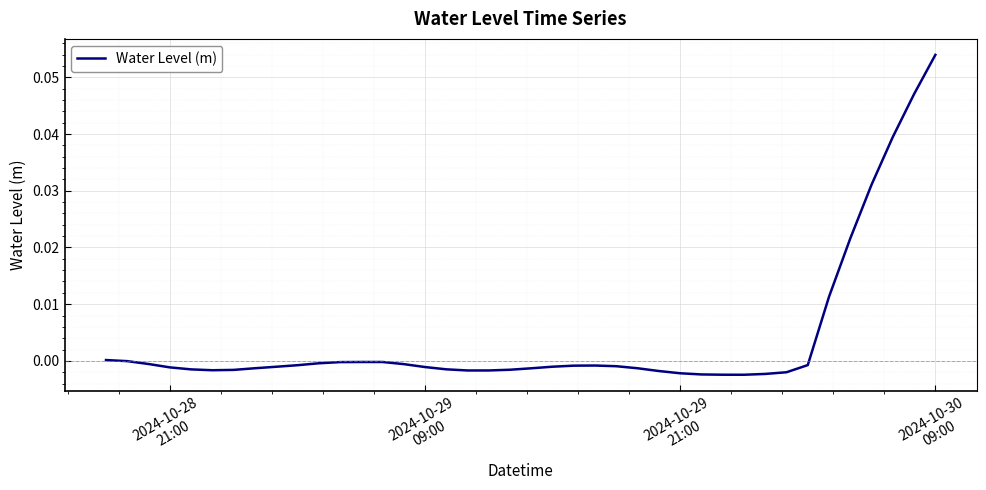

Is this an area chart (filled region under the line)?

No